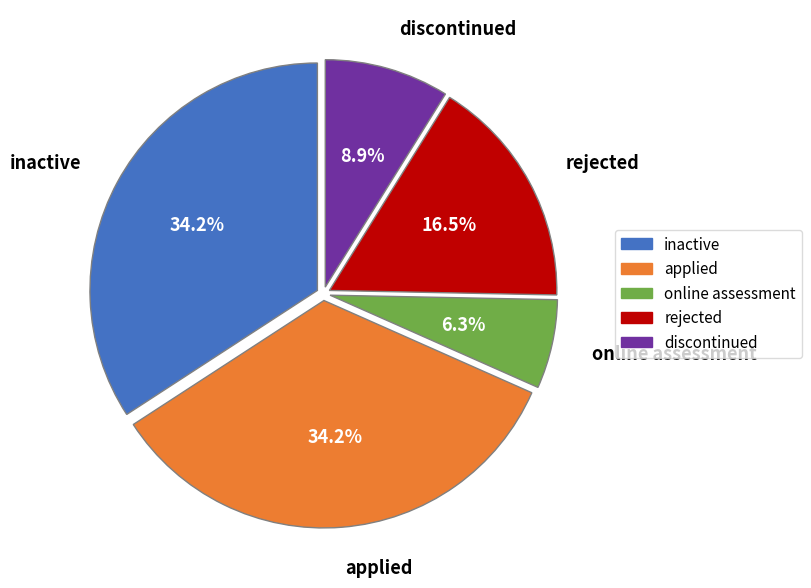

Count the number of slices in the pie.

5